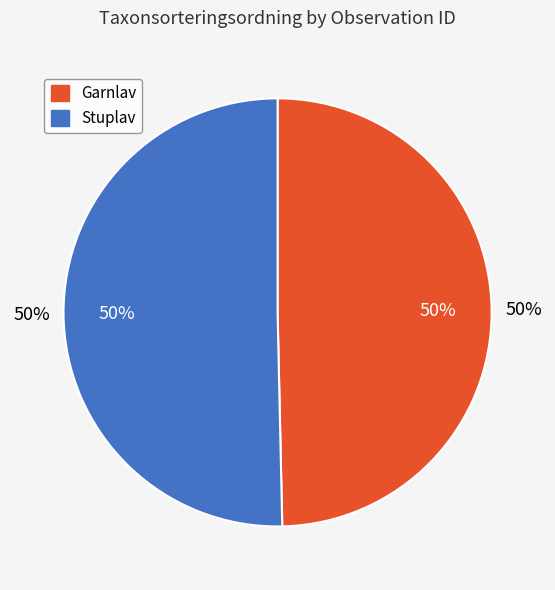

Is there a majority slice in this chart?

Yes